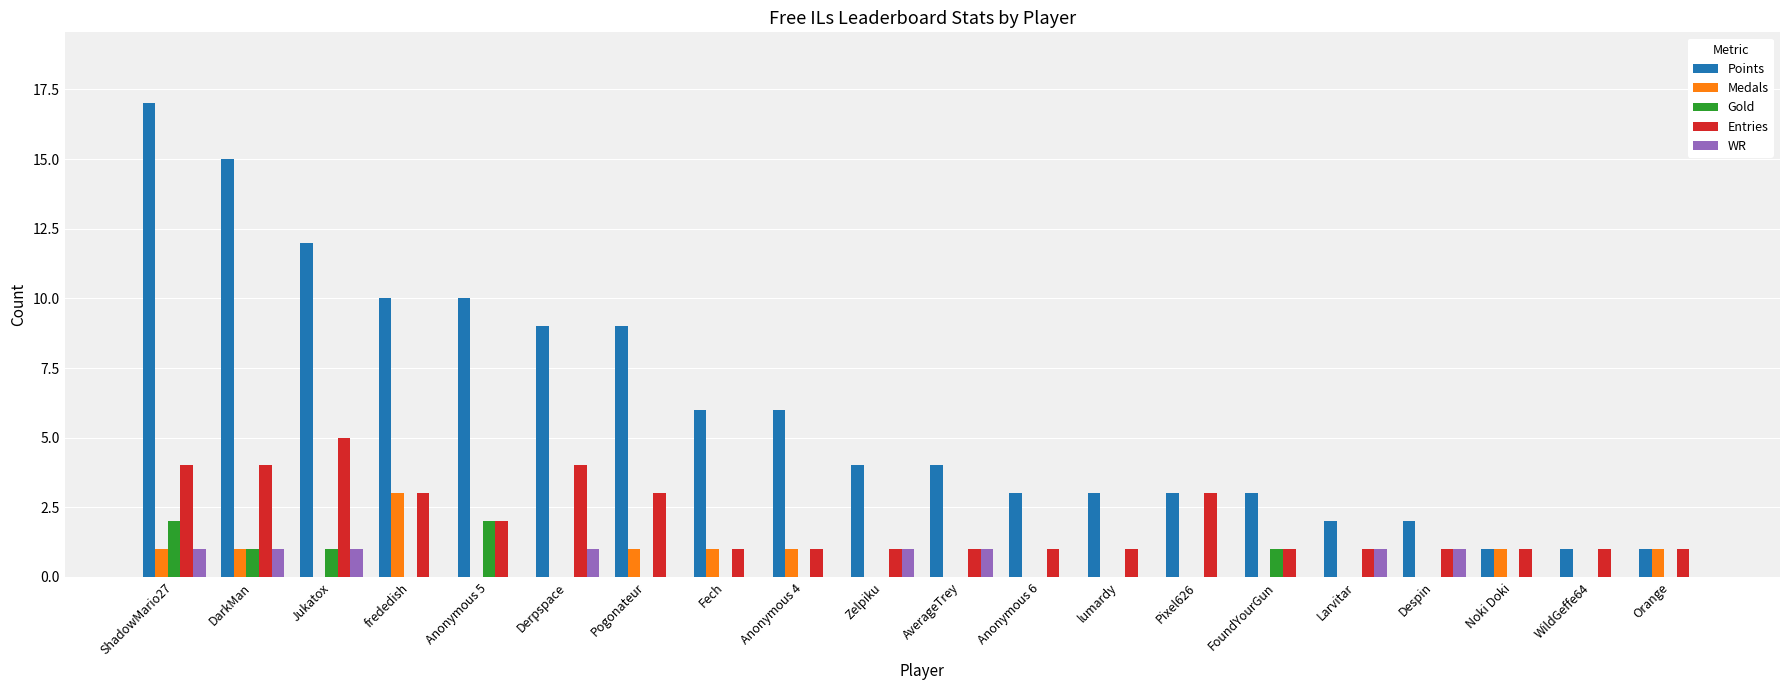

Which category has the highest value in the Points series?

ShadowMario27